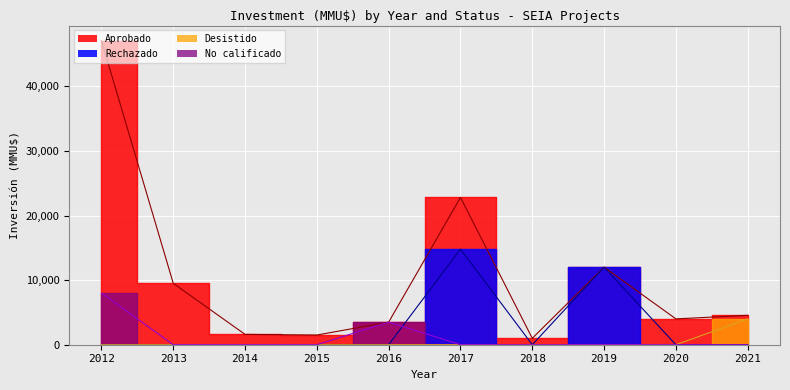

After their last crossing, which series has the higher values: No cal. (line) or Rechazado (line)?

Rechazado (line)